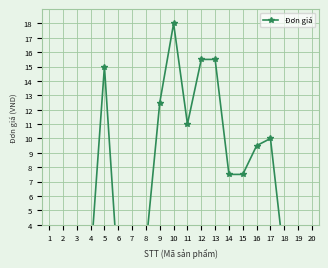

Rank the categories by value from lowest to highest.

6, 1, 2, 3, 4, 18, 19, 20, 8, 7, 14, 15, 16, 17, 11, 9, 5, 12, 13, 10